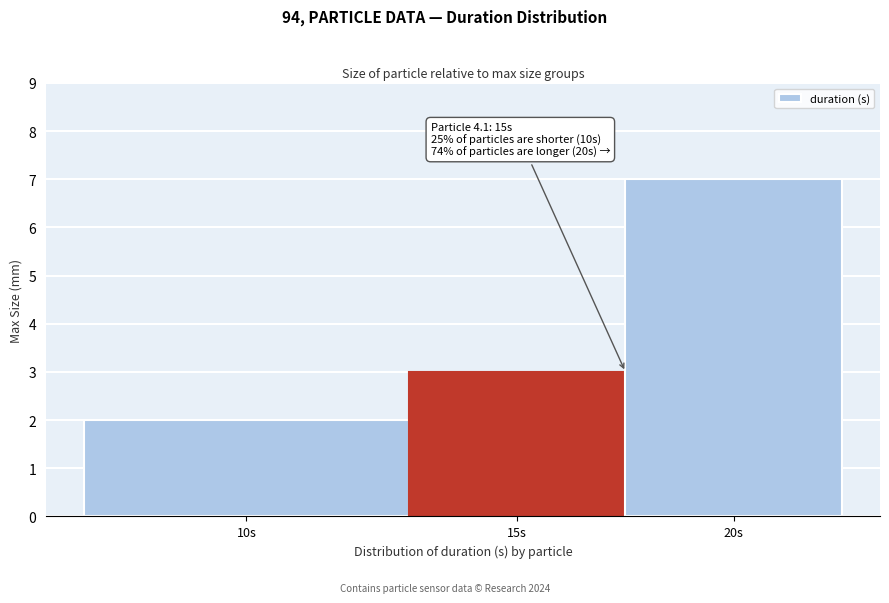

Reading left to right, list all the values displayed in this chart.

10s=2	15s=3	20s=7